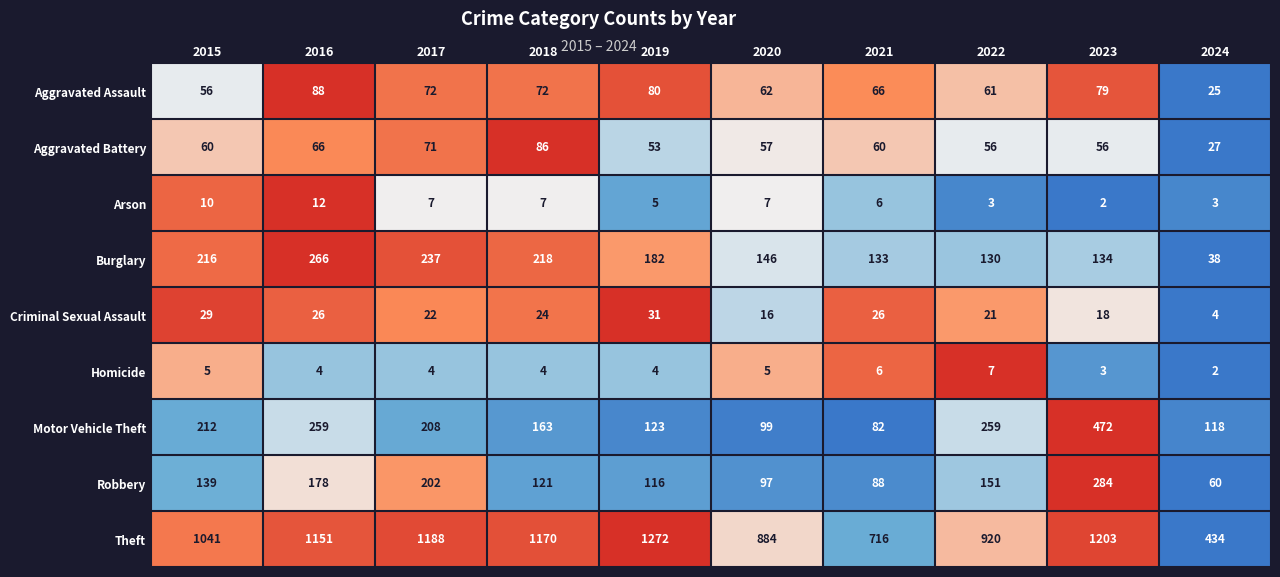

Which category has the highest value across all series?

2019